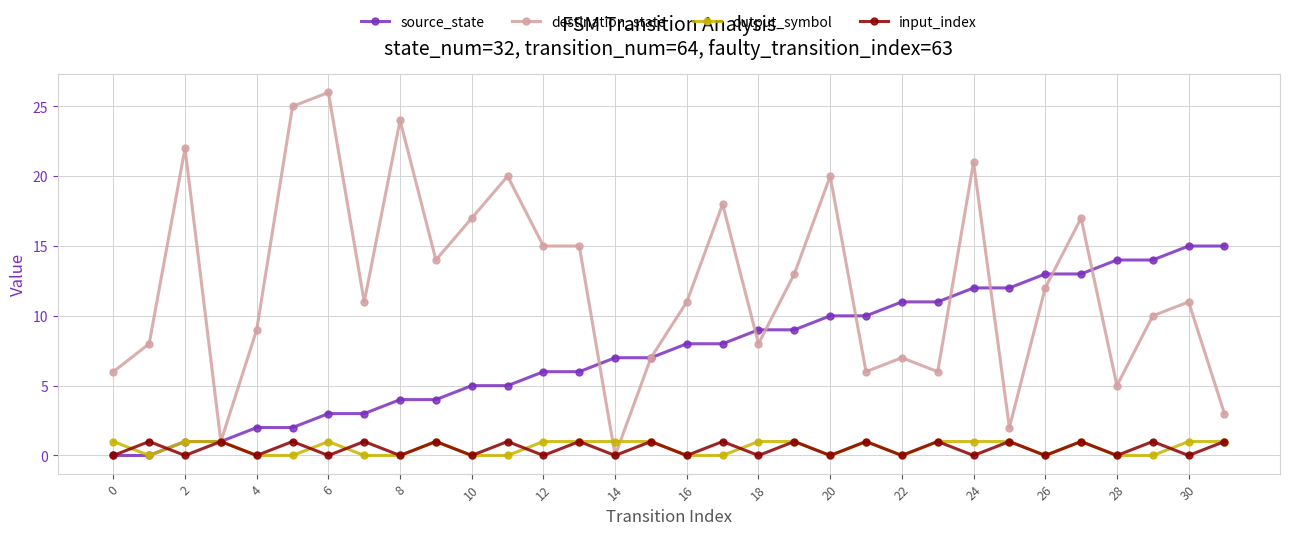

What is the maximum value for source_state?

15